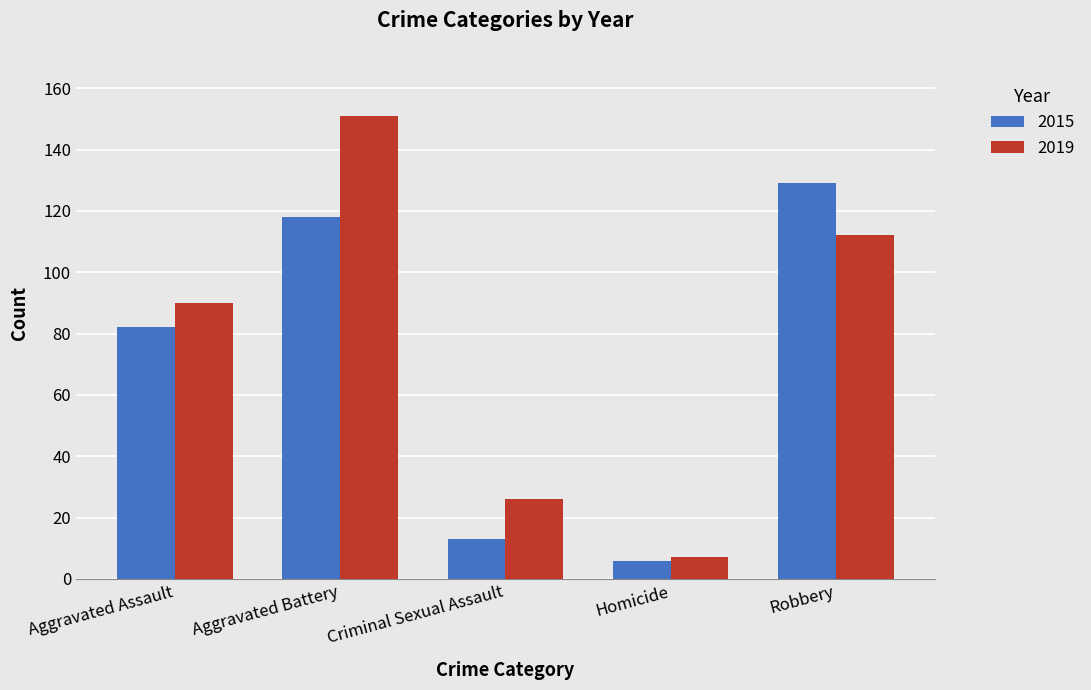

At which category is the sum across all series the highest?

Aggravated Battery